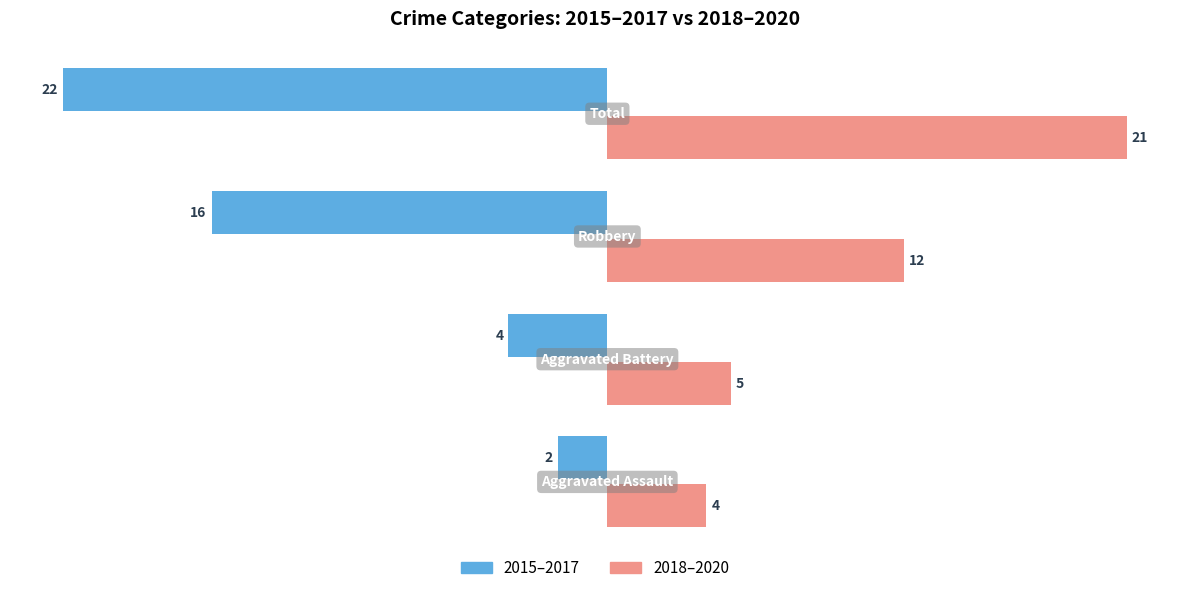

What is the lowest value of the 2018–2020 series?

4